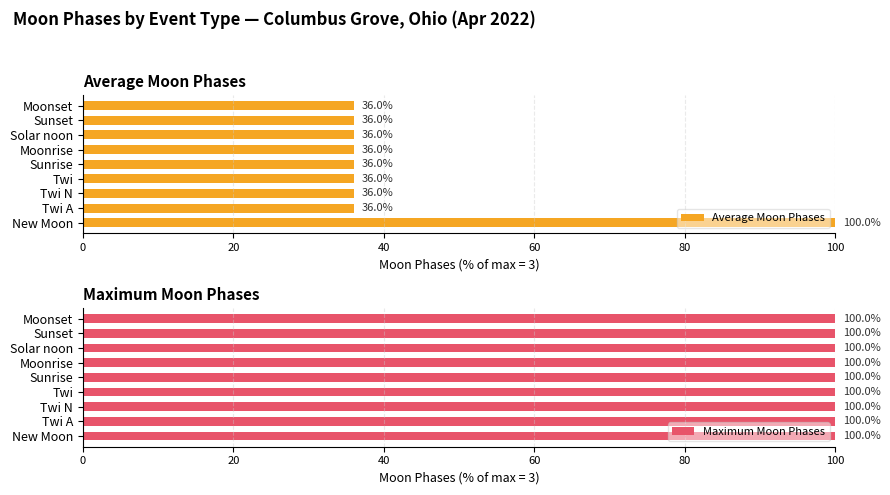

What is the average value of the Average Moon Phases series?

43.1